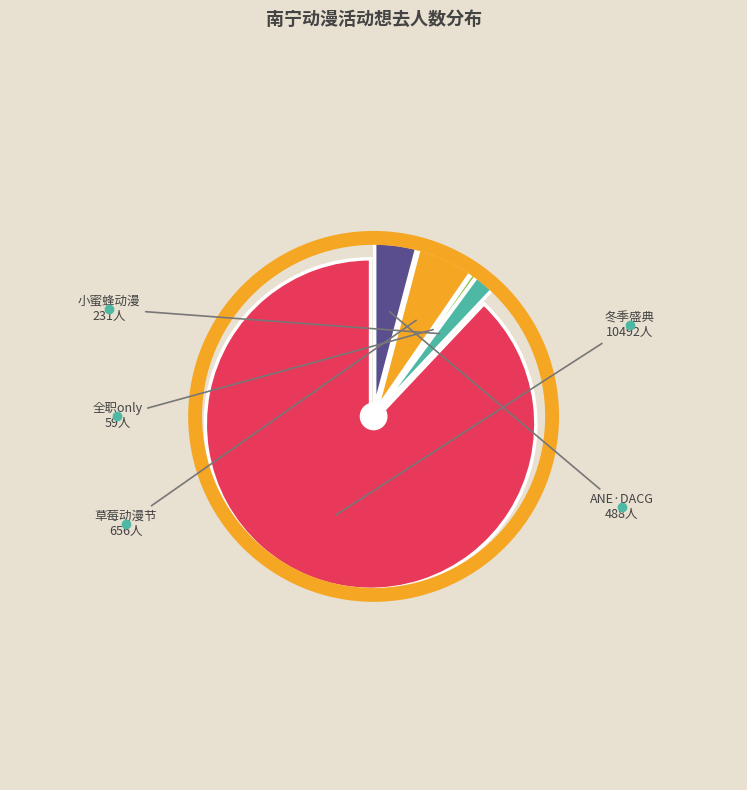

To the nearest percent, what percentage of the pie is 南宁·2024良牙动漫冬季盛典（冬典）?

88%